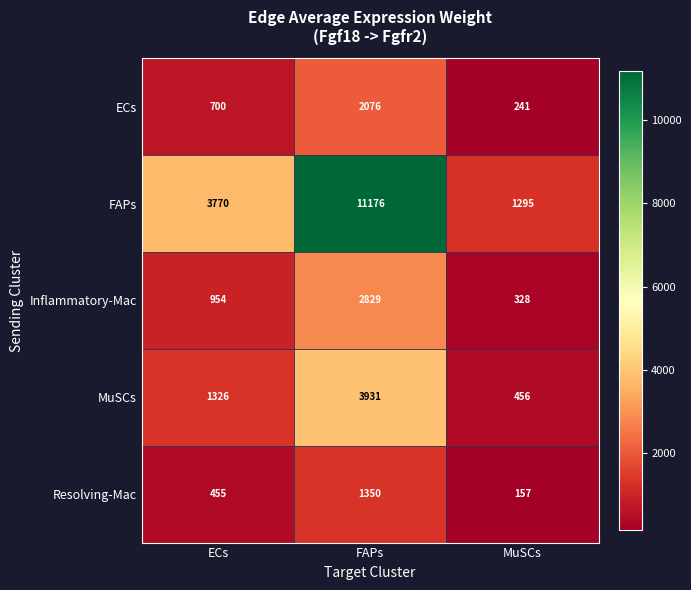

Where is MuSCs nearest to the value 2193?

ECs